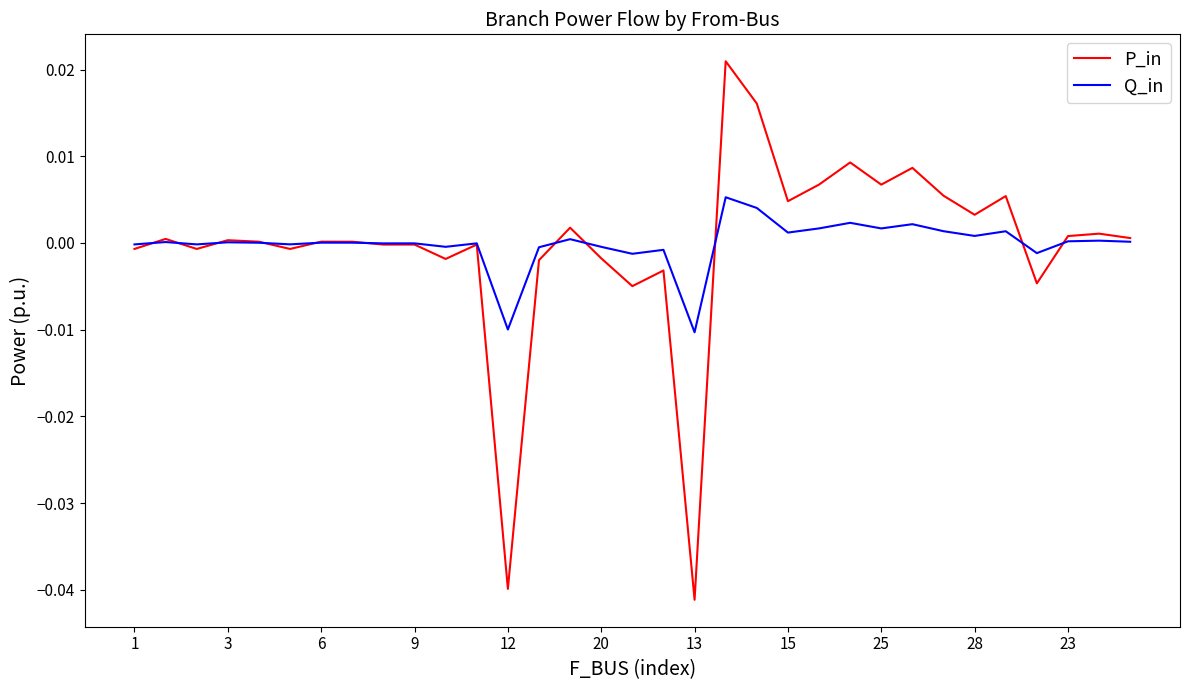

Which series has the widest spread of values?

P_in